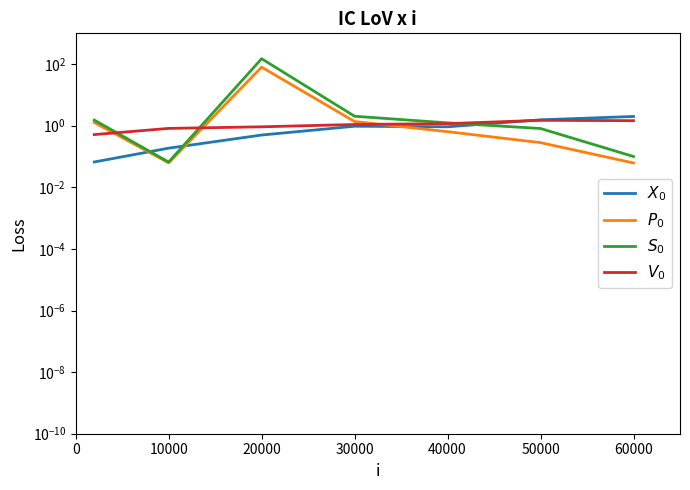

What is the value of the $S_0$ point at the 3rd from the left?

150.0